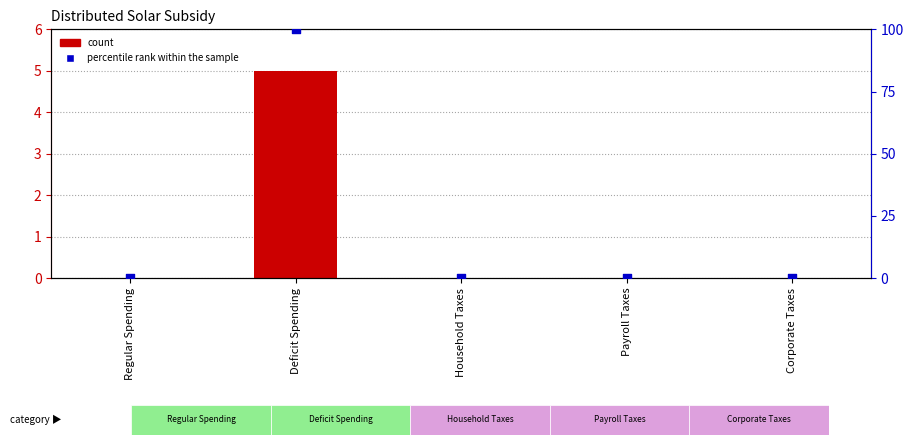

Which series has the largest total across all categories?

percentile rank within the sample